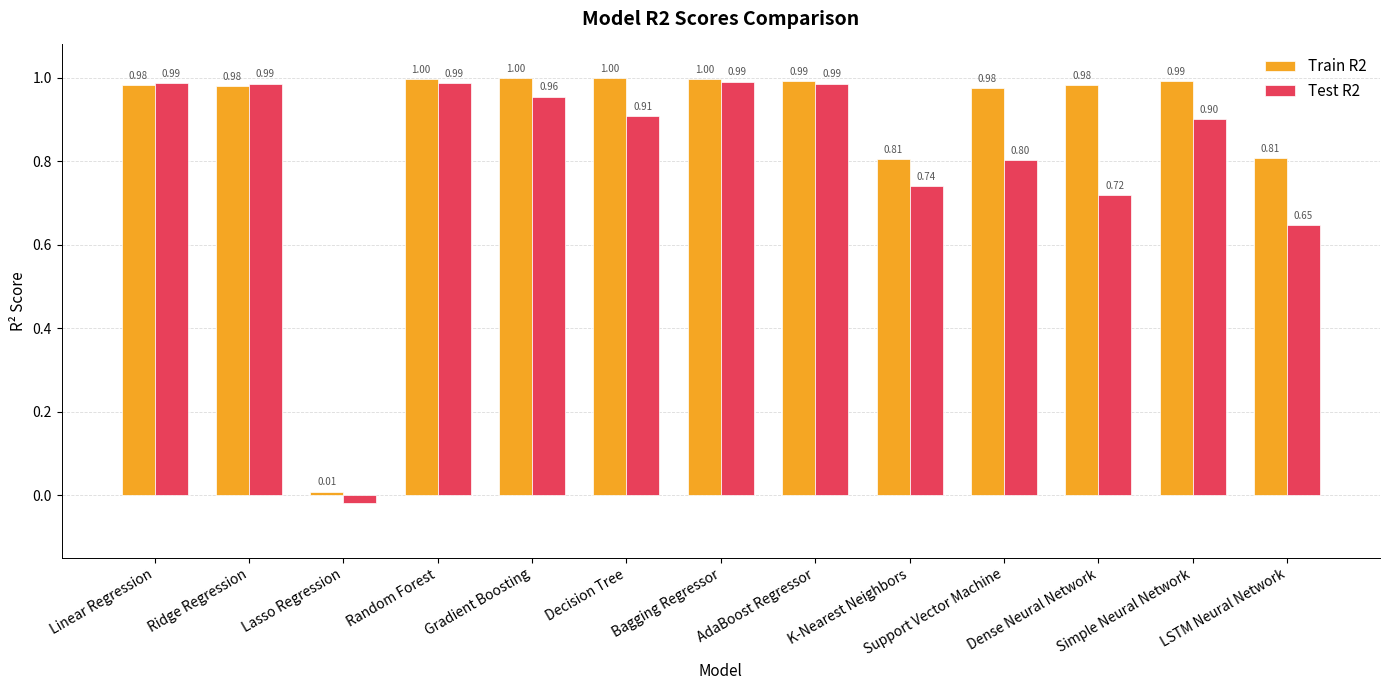

Which series has the widest spread of values?

Test R2